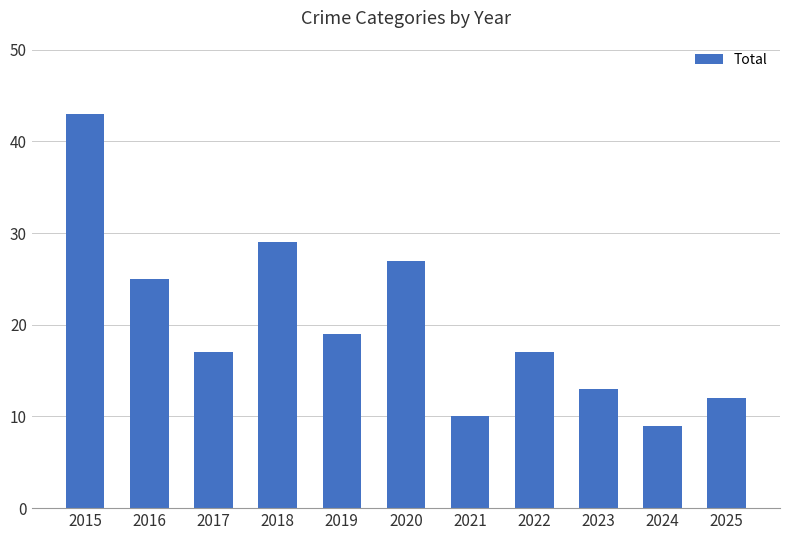

What is the sum of all values?

221